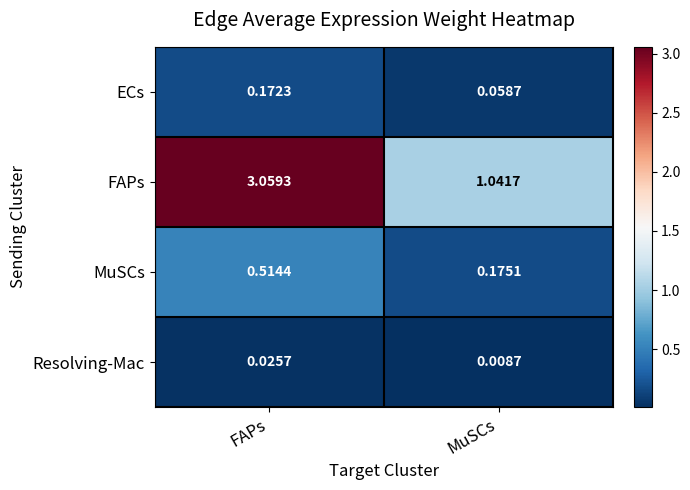

Where is FAPs nearest to the value 2?

MuSCs